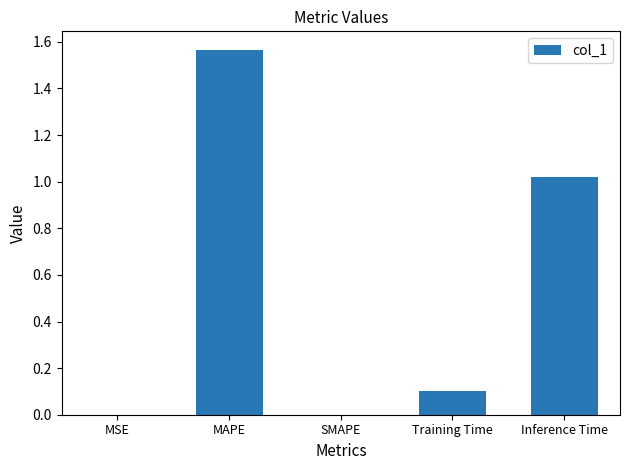

What is the sum of all values?

2.7